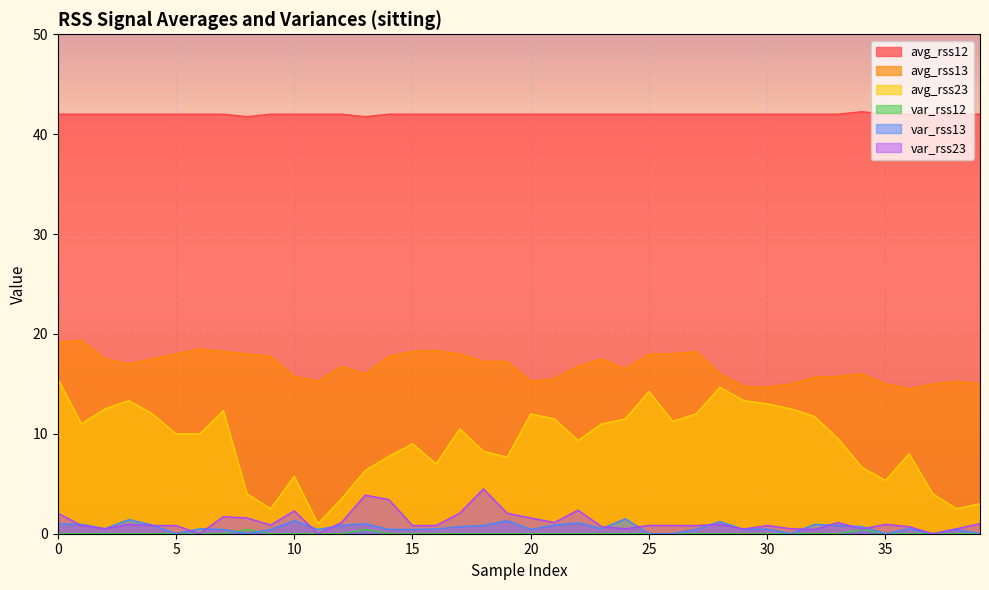

What value does the avg_rss13 series have at 38?

15.2